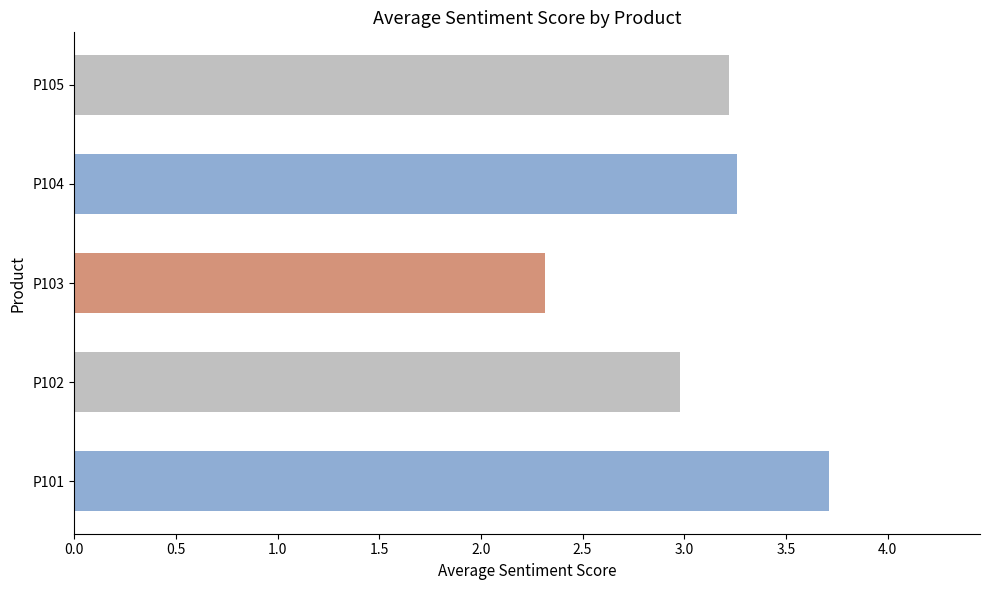

What is the greatest value displayed?

3.7